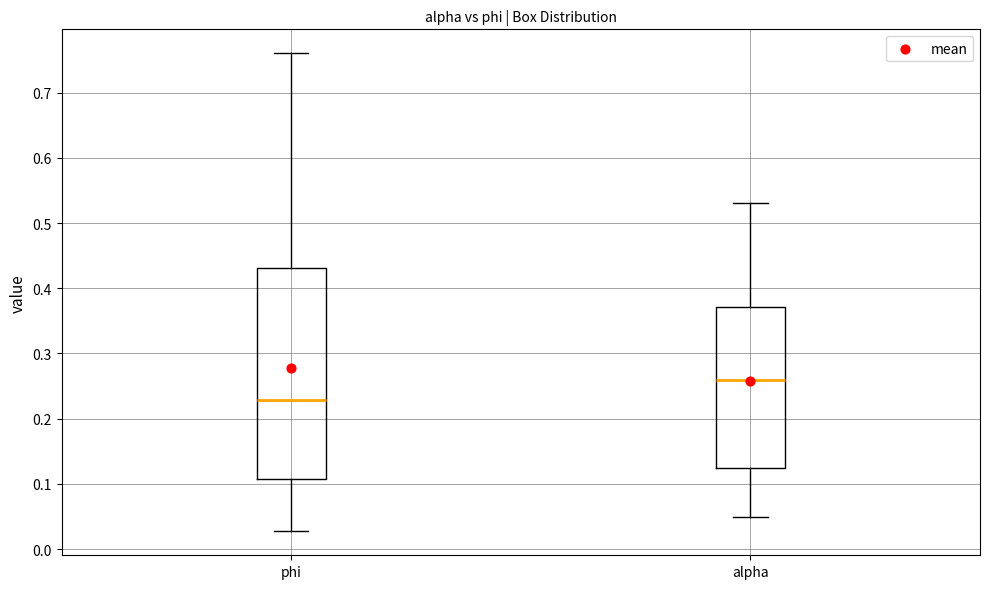

Which box has the highest median line?

alpha